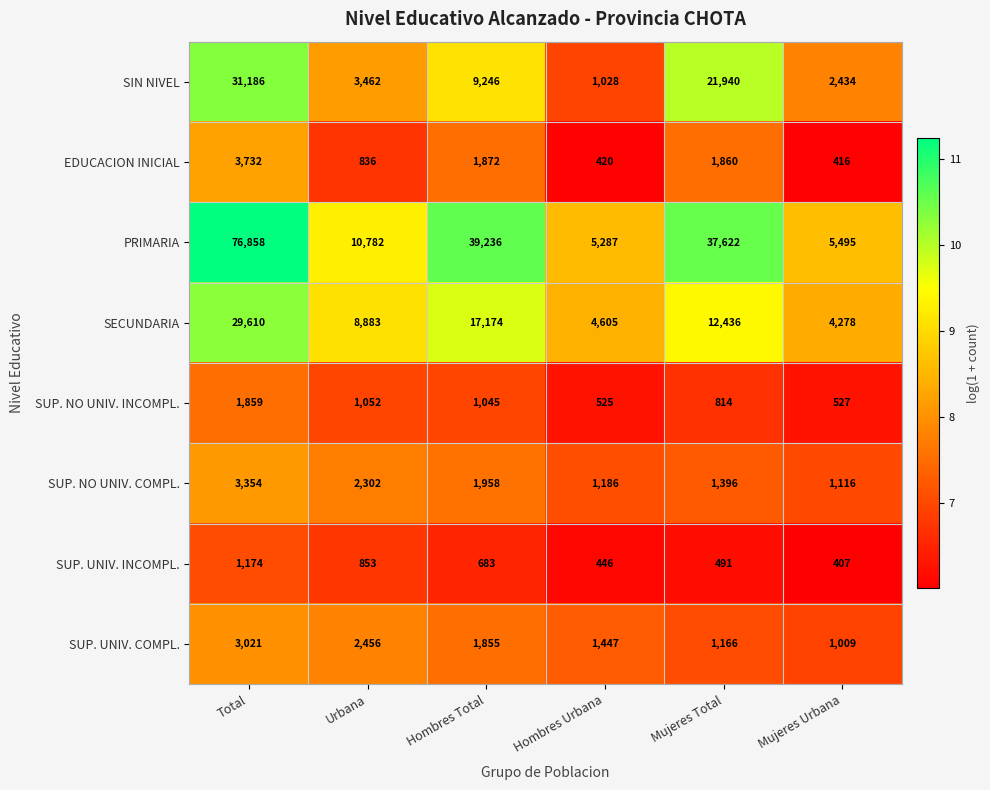

Rank the series at Hombres Urbana from highest to lowest value.

PRIMARIA, SECUNDARIA, SUP. UNIV. COMPL., SUP. NO UNIV. COMPL., SIN NIVEL, SUP. NO UNIV. INCOMPL., SUP. UNIV. INCOMPL., EDUCACION INICIAL